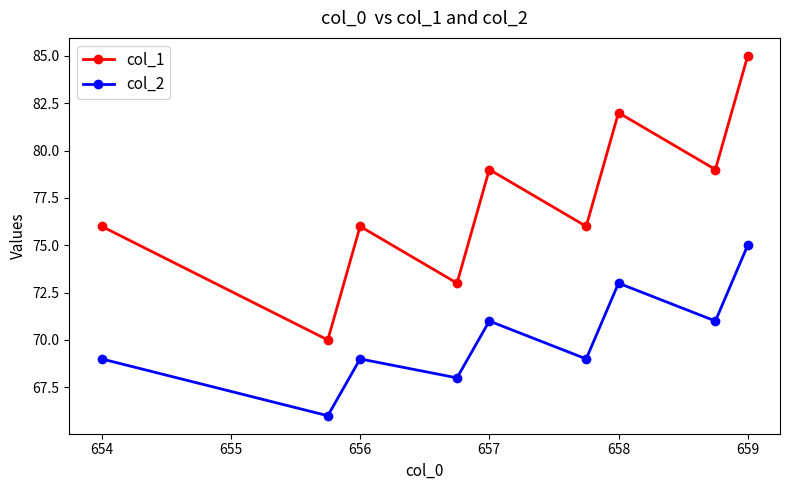

What is the sum of all col_1 values?

696